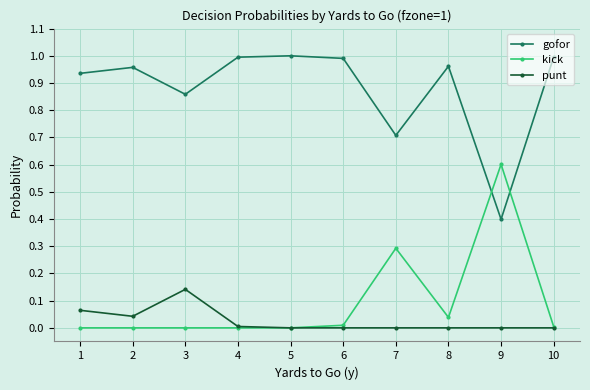

True or false: gofor has more than 0 points higher than both neighbors.

True